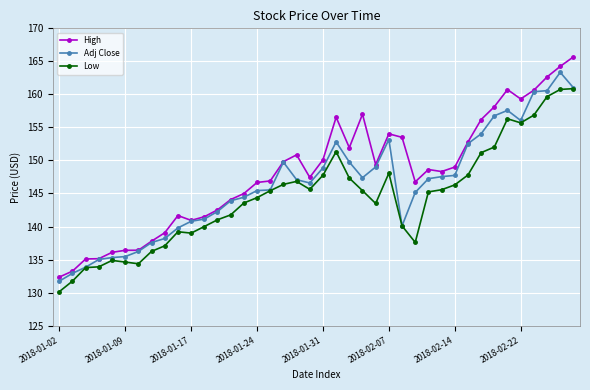

True or false: High and Low cross at least once.

False